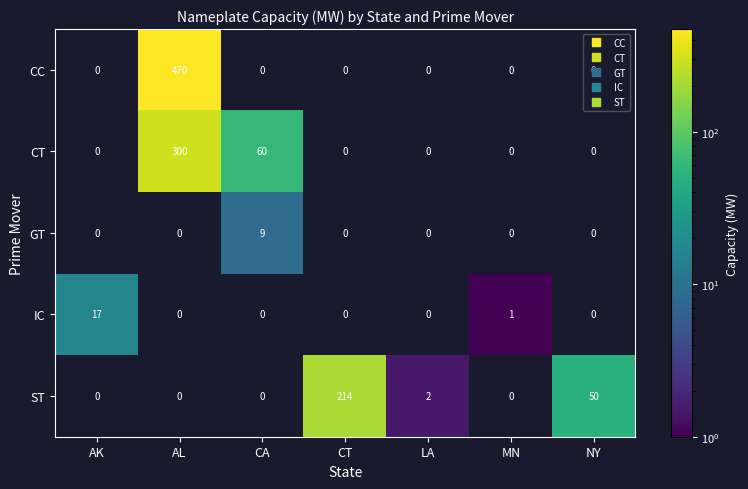

Count the number of data series in this chart.

5